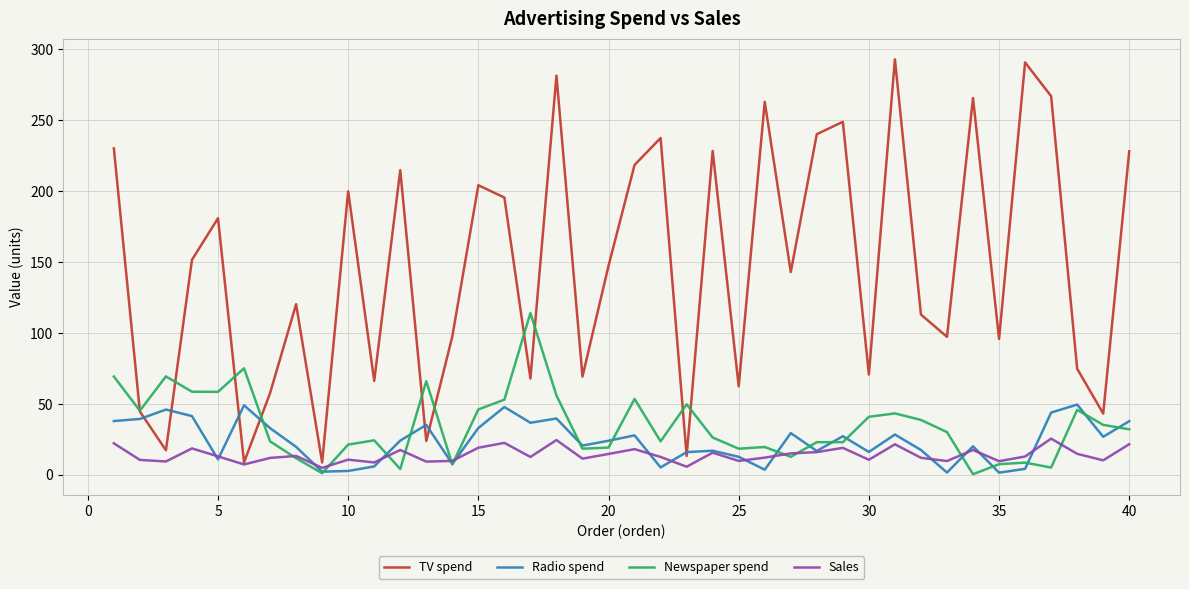

Rank the series by their maximum value, from highest to lowest.

TV spend, Newspaper spend, Radio spend, Sales